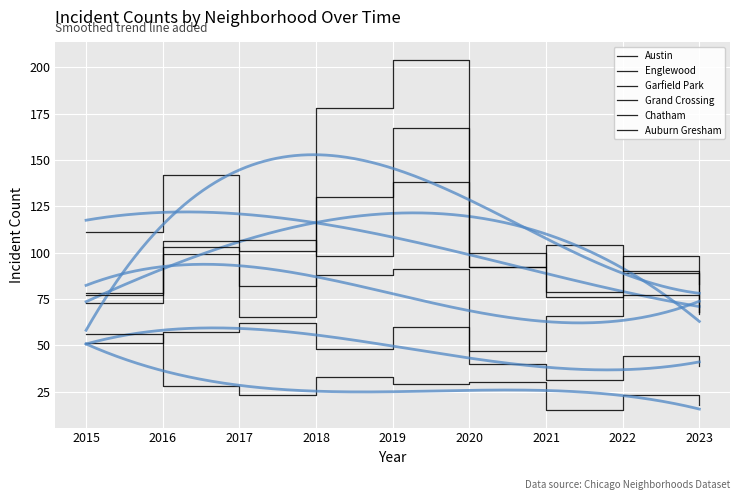

Reading right to left, what are all the values shown in this chart?

Austin: 2023=68	2022=89	2021=104	2020=92	2019=167	2018=130	2017=65	2016=99	2015=78
Englewood: 2023=68	2022=90	2021=76	2020=92	2019=138	2018=98	2017=107	2016=142	2015=111
Garfield Park: 2023=83	2022=98	2021=79	2020=100	2019=204	2018=178	2017=101	2016=103	2015=73
Grand Crossing: 2023=67	2022=77	2021=66	2020=47	2019=91	2018=88	2017=82	2016=106	2015=77
Chatham: 2023=39	2022=44	2021=31	2020=40	2019=60	2018=48	2017=62	2016=57	2015=51
Auburn Gresham: 2023=18	2022=23	2021=15	2020=30	2019=29	2018=33	2017=23	2016=28	2015=56